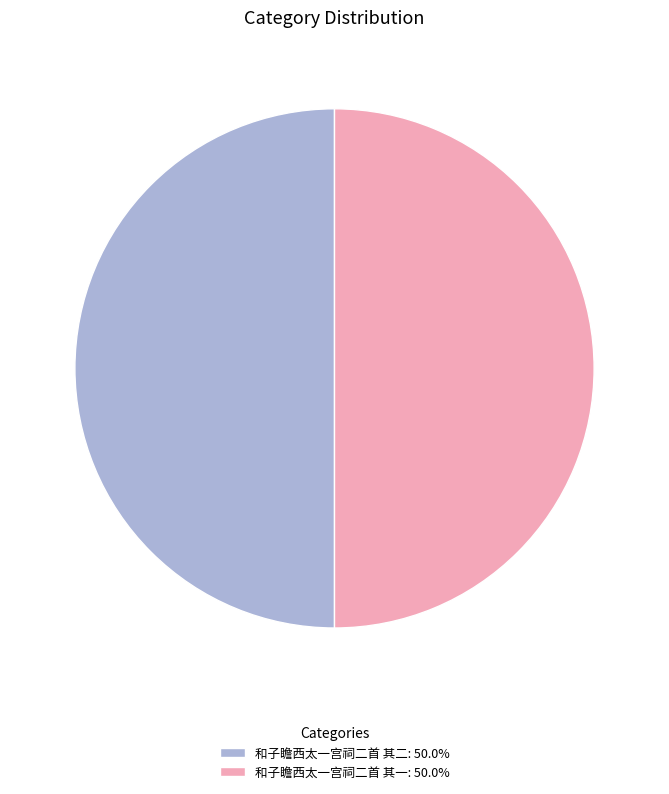

Approximately how many times larger is the value at 和子瞻西太一宫祠二首 其二: 50.0% compared to 和子瞻西太一宫祠二首 其一: 50.0%?

1.0